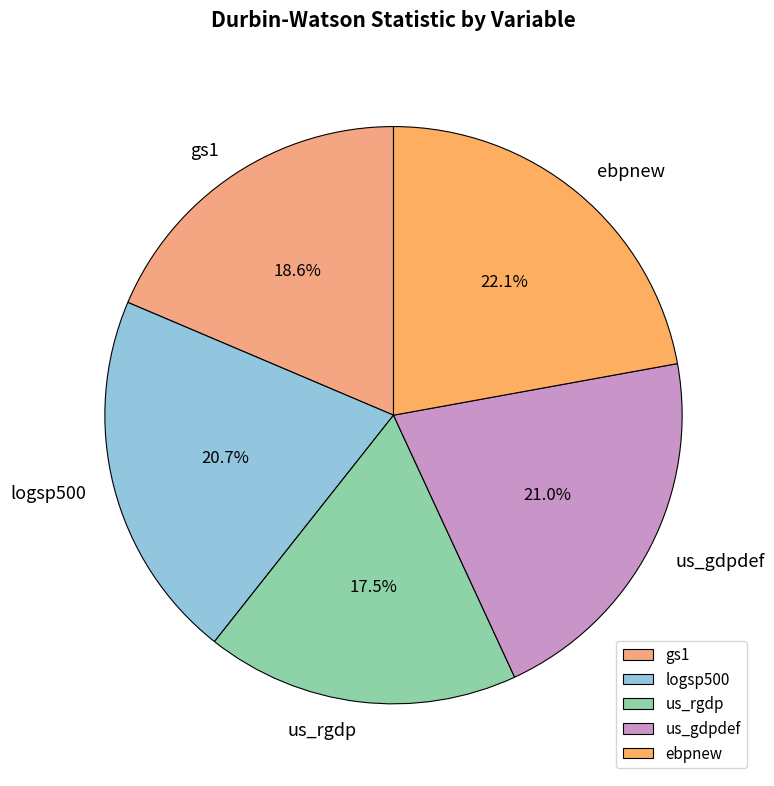

What portion of the pie excludes logsp500?

79.3%